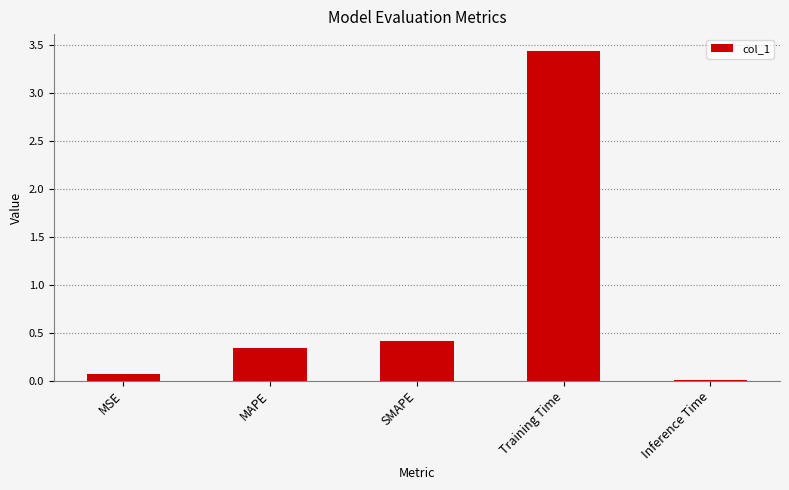

What is the average value?

0.9